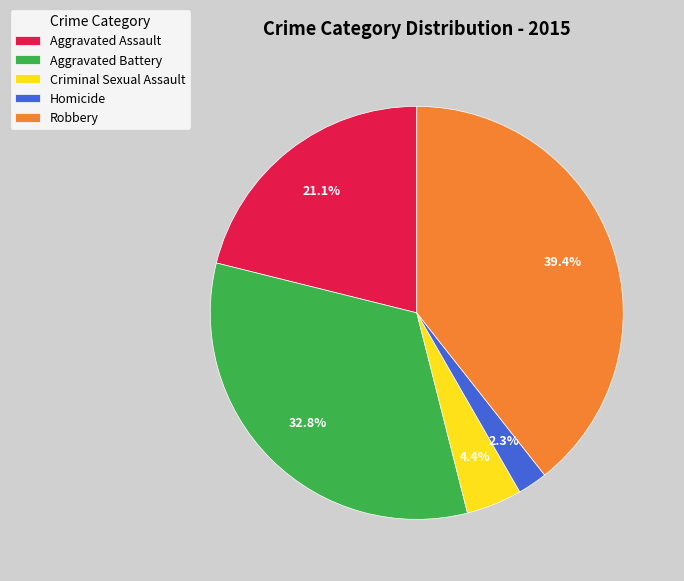

Is the sum of Aggravated Battery and Criminal Sexual Assault greater than half?

No